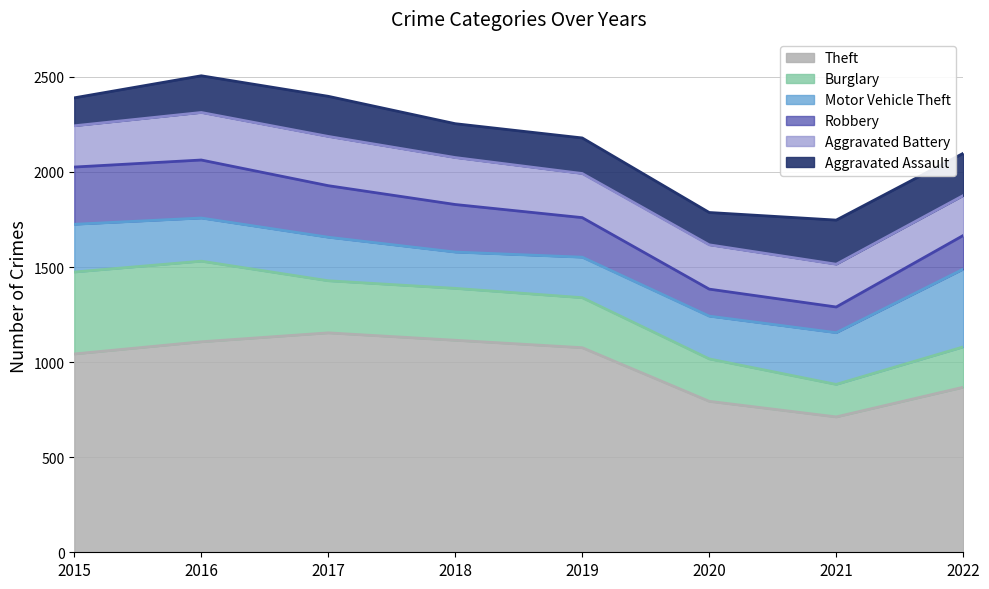

How many intersections are there between Burglary and Motor Vehicle Theft?

1